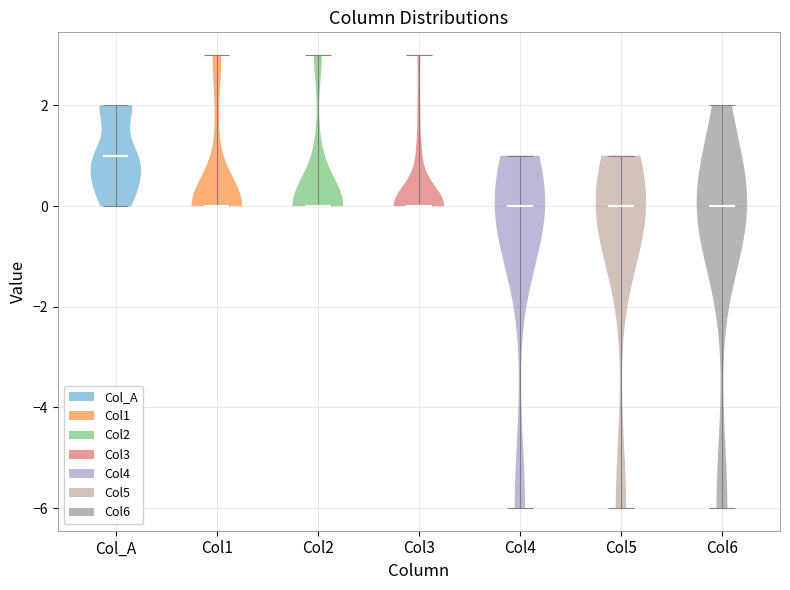

Reading left to right, read every violin against the y-axis: where its median line is, and the lowest and highest points it reaches. The values are not printed on the chart, so give them approximately, as read against the axis.

Col_A: median line 1, lowest point 0, highest point 2
Col1: median line 0, lowest point 0, highest point 3
Col2: median line 0, lowest point 0, highest point 3
Col3: median line 0, lowest point 0, highest point 3
Col4: median line 0, lowest point -6, highest point 1
Col5: median line 0, lowest point -6, highest point 1
Col6: median line 0, lowest point -6, highest point 2